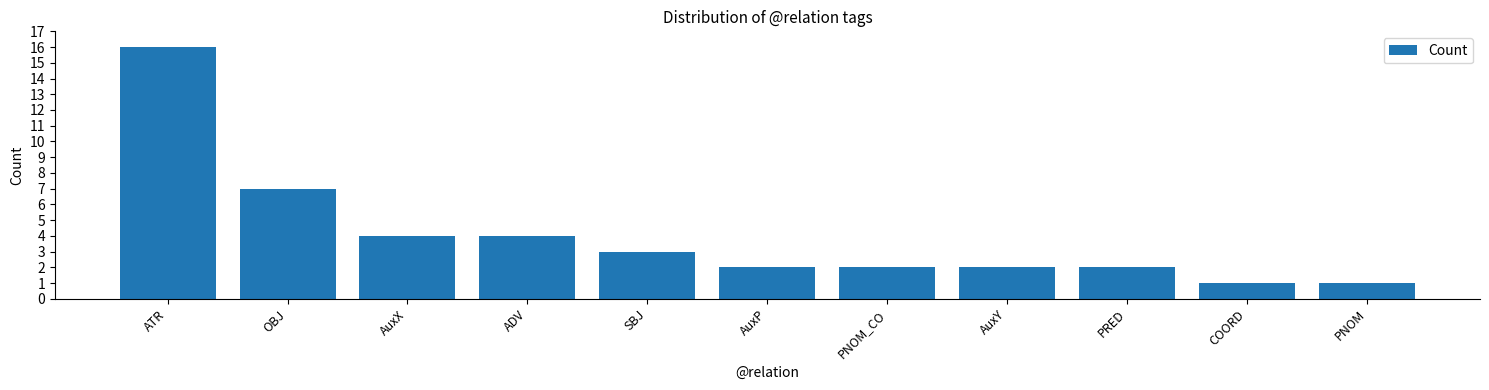

Reading left to right, extract all data points from this chart.

16	7	4	4	3	2	2	2	2	1	1